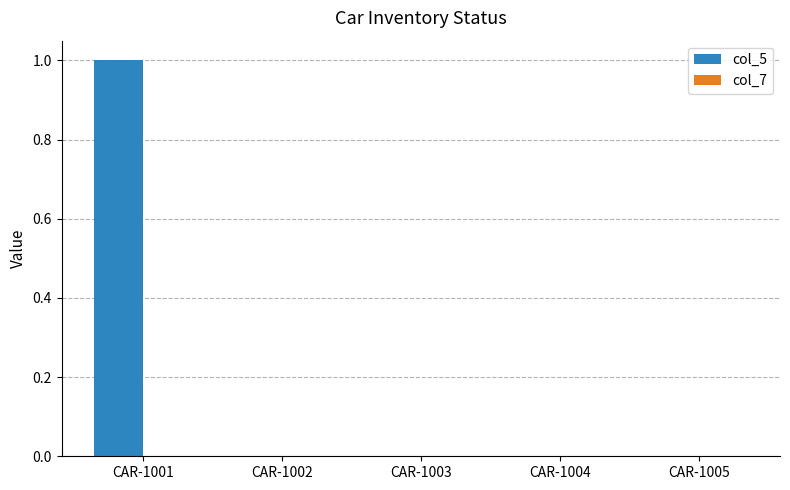

Which label corresponds to the largest value in the chart?

CAR-1001